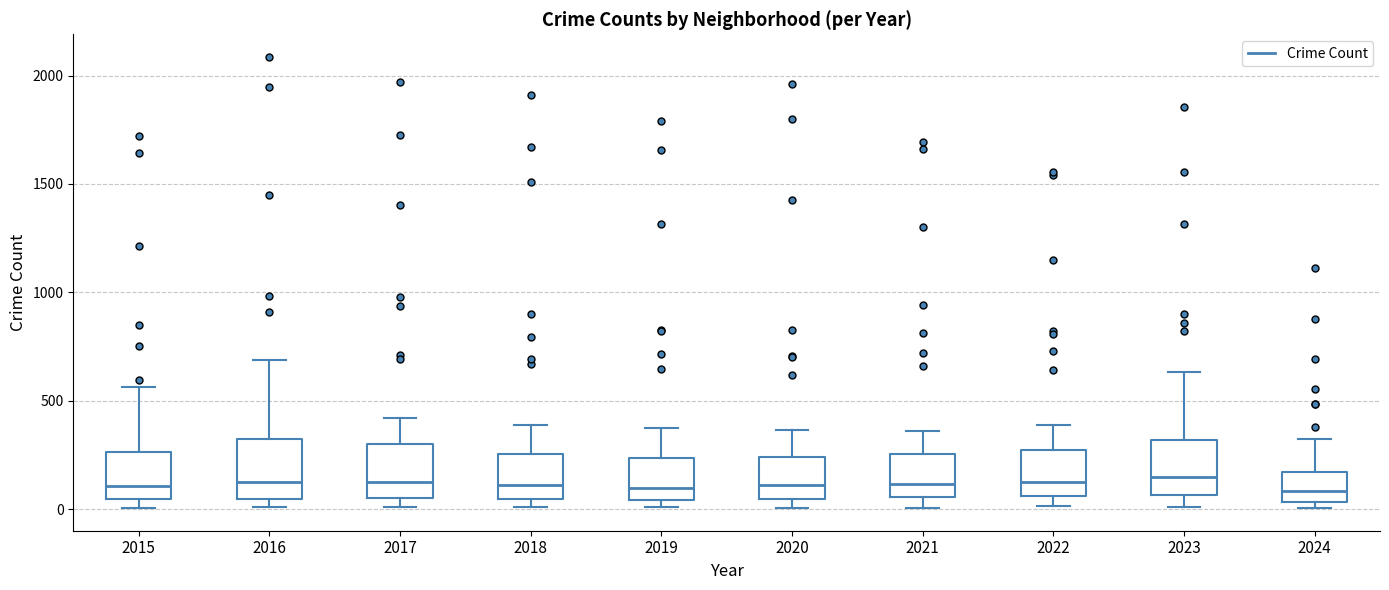

Reading left to right, transcribe this box plot: for each box, give where its median line is, the range the box spans, and where its two whiskers end, as read against the y-axis. The values are not printed on the chart, so give them approximately, as read against the axis.

2015: median 100, box 50 to 250, whiskers 0 to 550
2016: median 150, box 50 to 300, whiskers 0 to 700
2017: median 100, box 50 to 300, whiskers 0 to 400
2018: median 100, box 50 to 250, whiskers 0 to 400
2019: median 100, box 50 to 250, whiskers 0 to 400
2020: median 100, box 50 to 250, whiskers 0 to 350
2021: median 100, box 50 to 250, whiskers 0 to 350
2022: median 100, box 50 to 250, whiskers 0 to 400
2023: median 150, box 50 to 300, whiskers 0 to 650
2024: median 100, box 50 to 150, whiskers 0 to 300